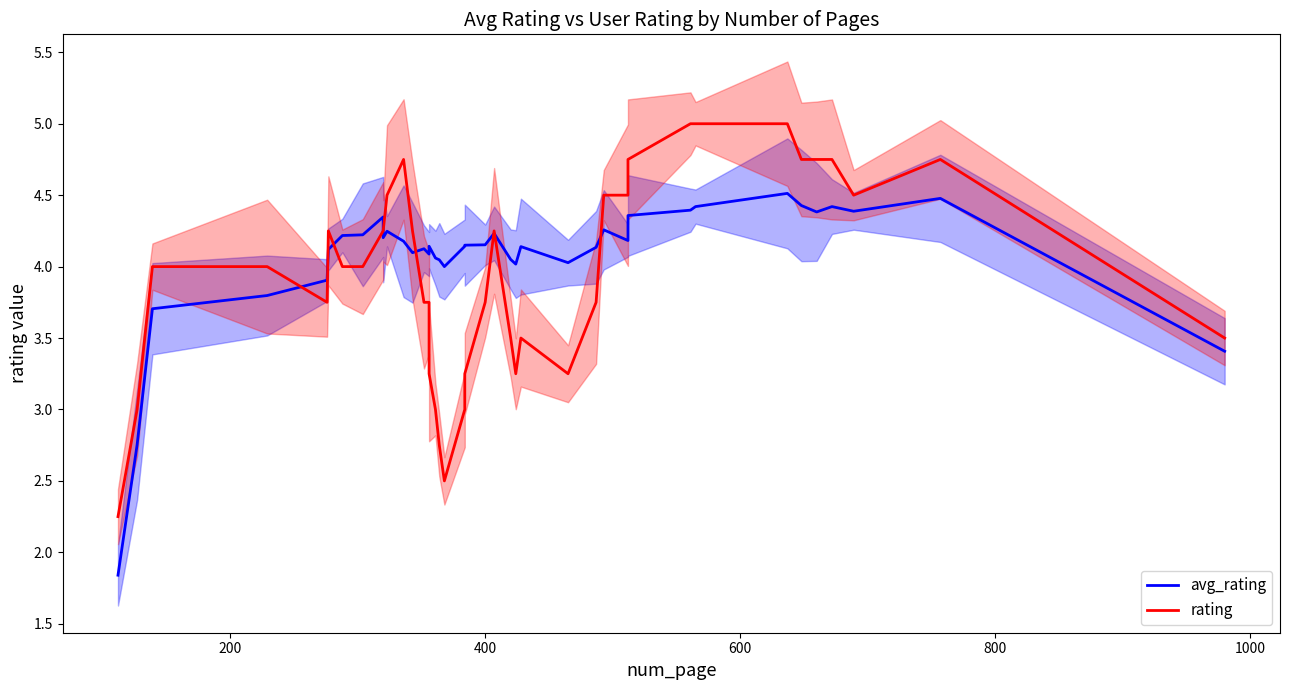

At how many categories does at least one series exceed 3?

38